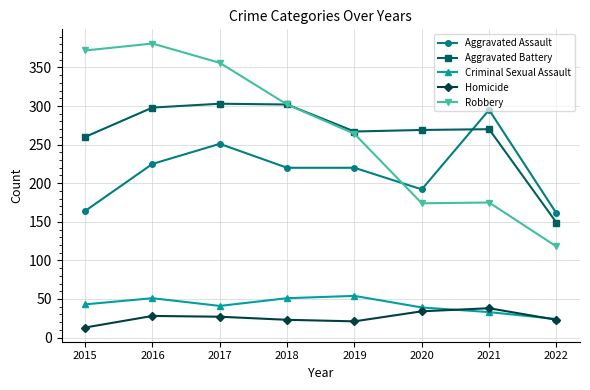

What is the total value across all series at 2015?

852